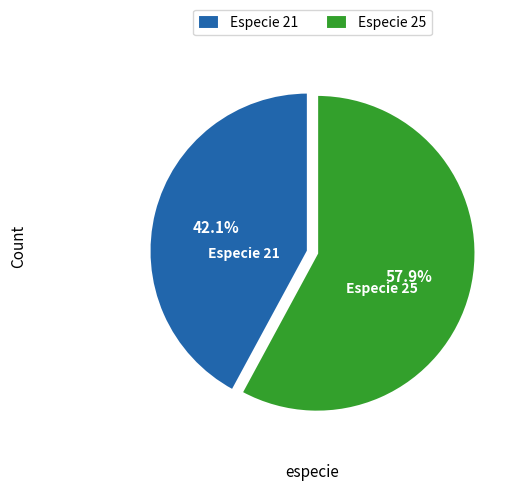

Which has a higher value, Especie 25 or Especie 21?

Especie 25